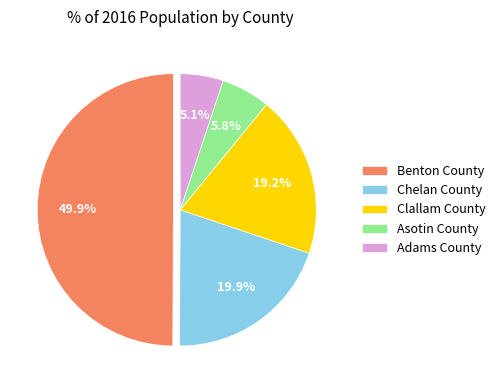

To the nearest percent, what portion does Benton County represent?

50%